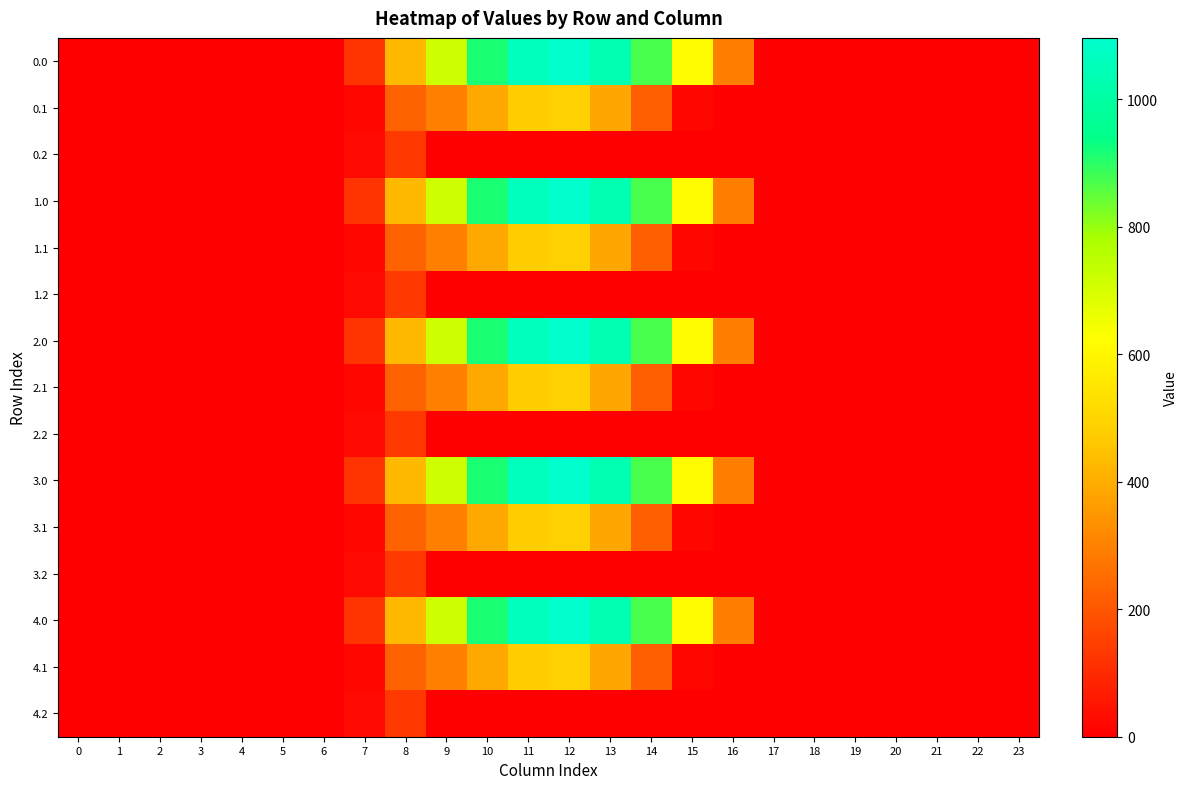

At how many categories does at least one series exceed 559?

7